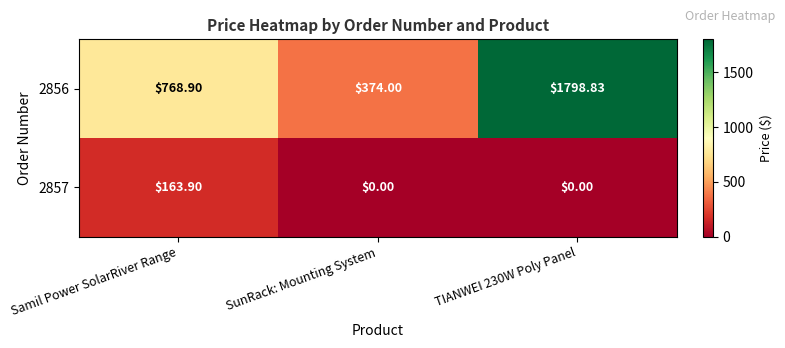

Where does the 2856 series first go above 768?

Samil Power SolarRiver Range